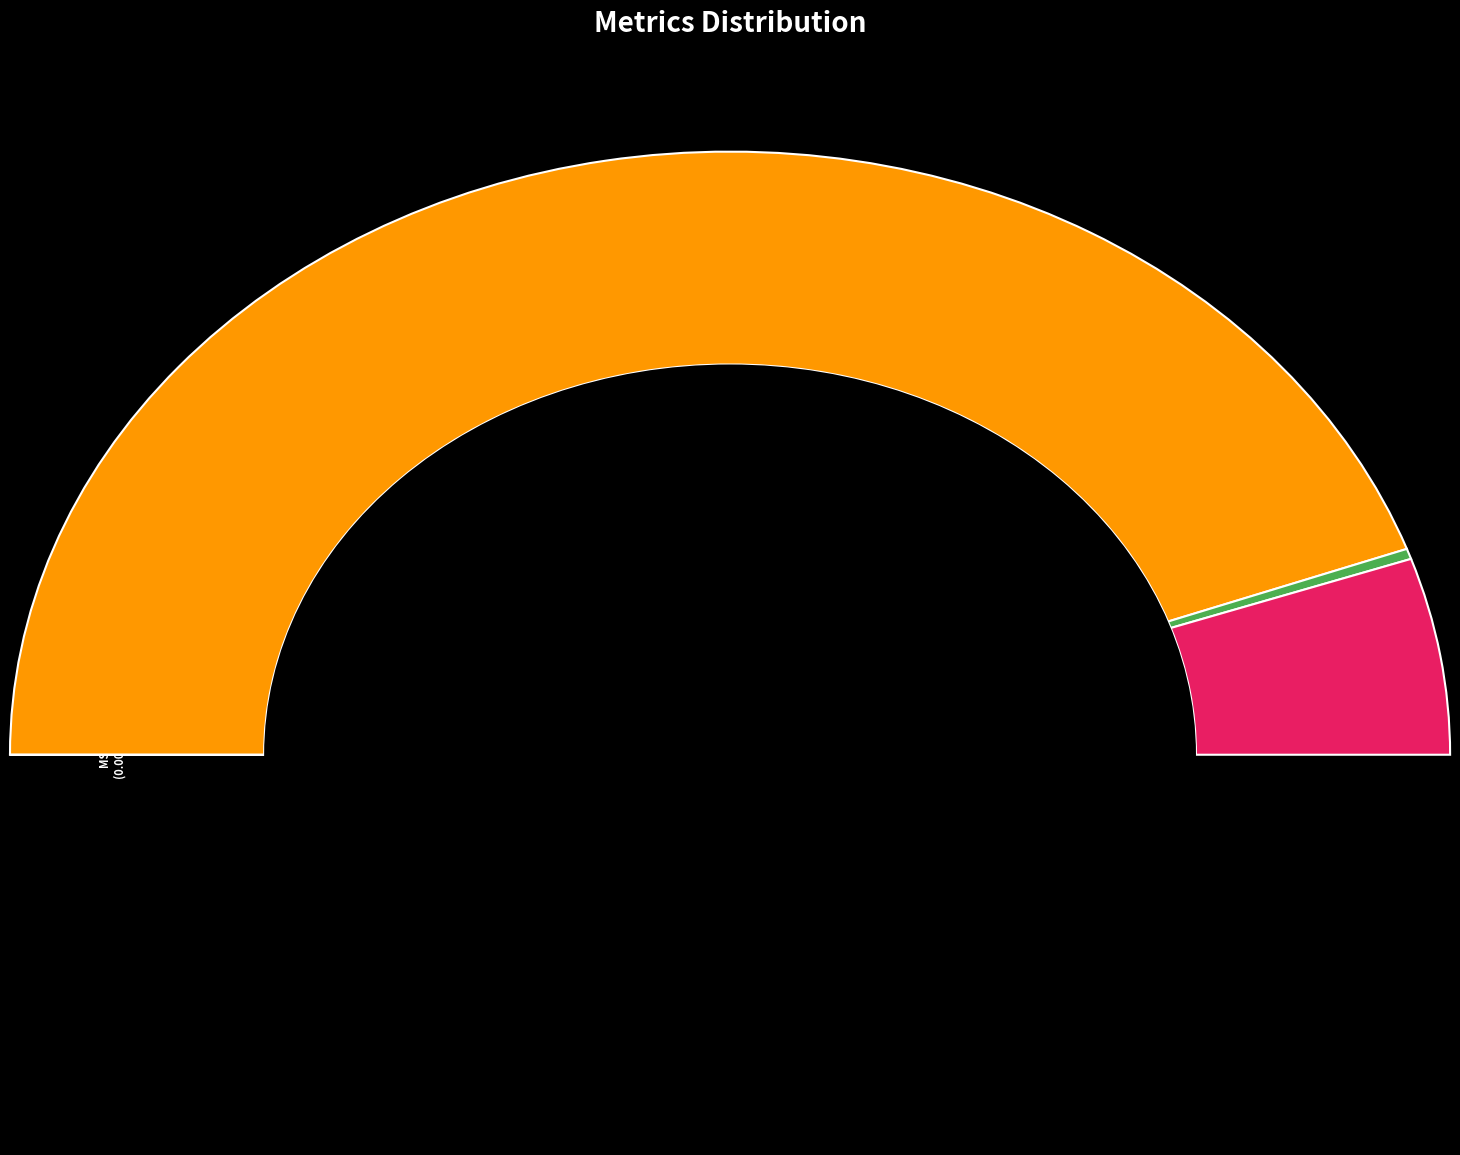

Which category has the smallest portion of the pie?

MSE